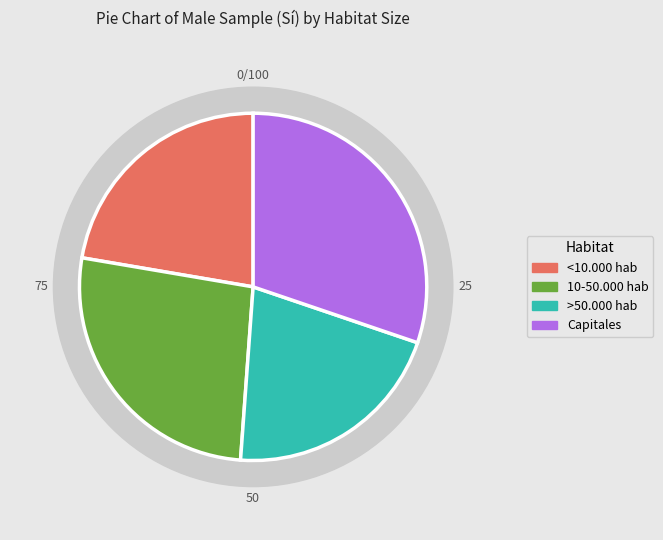

What portion of the pie excludes >50.000 hab?

79.1%